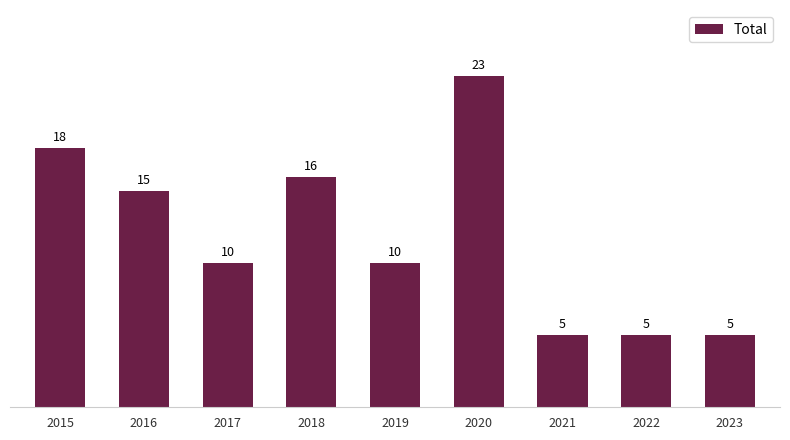

Reading right to left, what are all the values shown in this chart?

5	5	5	23	10	16	10	15	18